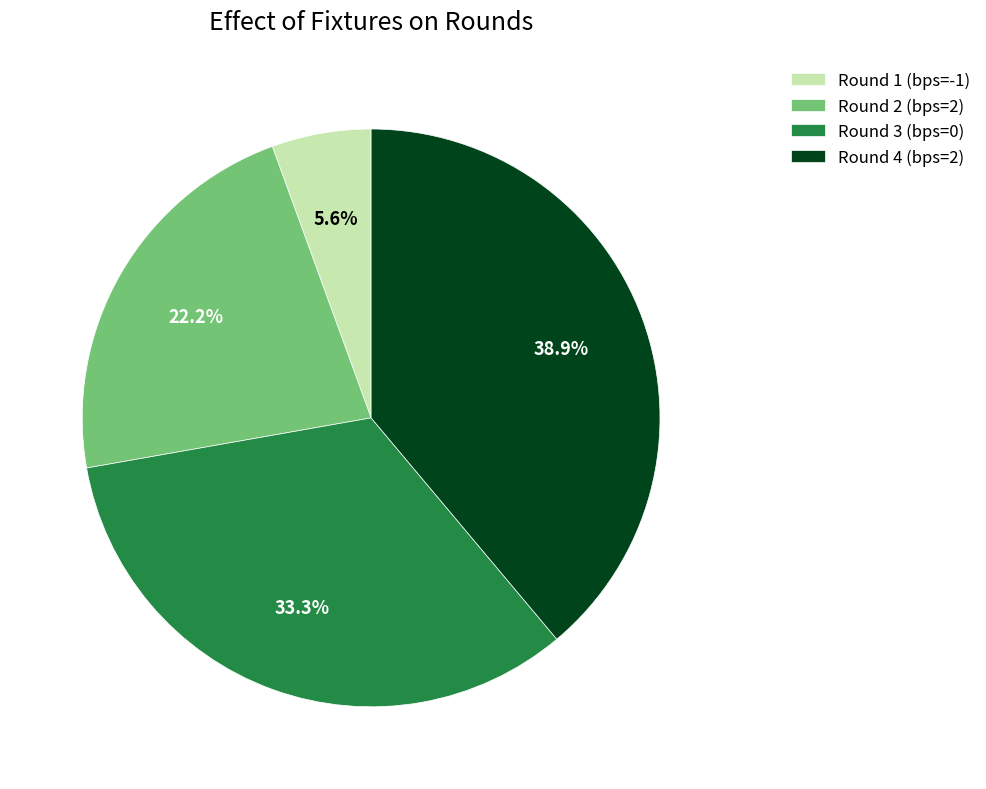

Is there any slice that represents more than half of the pie?

No